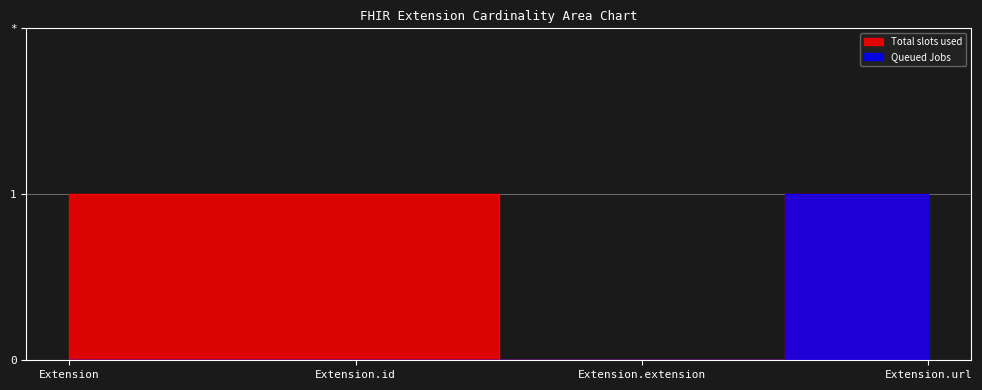

Between Extension and Extension.extension, which series saw the biggest shift?

Total slots used